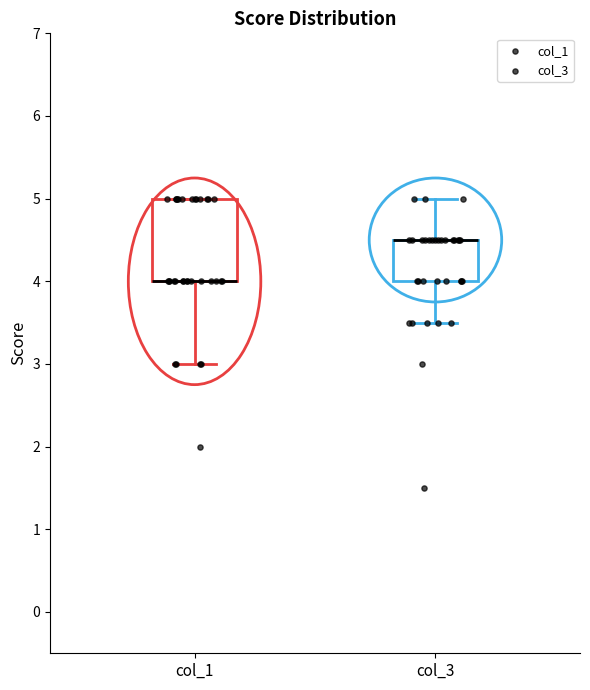

Reading left to right, transcribe this box plot: for each box, give where its median line is, the range the box spans, and where its two whiskers end, as read against the y-axis. The values are not printed on the chart, so give them approximately, as read against the axis.

col_1: median 4.0 (drawn on the box's lower edge), box 4.0 to 5.0, whiskers 3.0 to 5.0
col_3: median 4.5 (drawn on the box's upper edge), box 4.0 to 4.5, whiskers 3.5 to 5.0